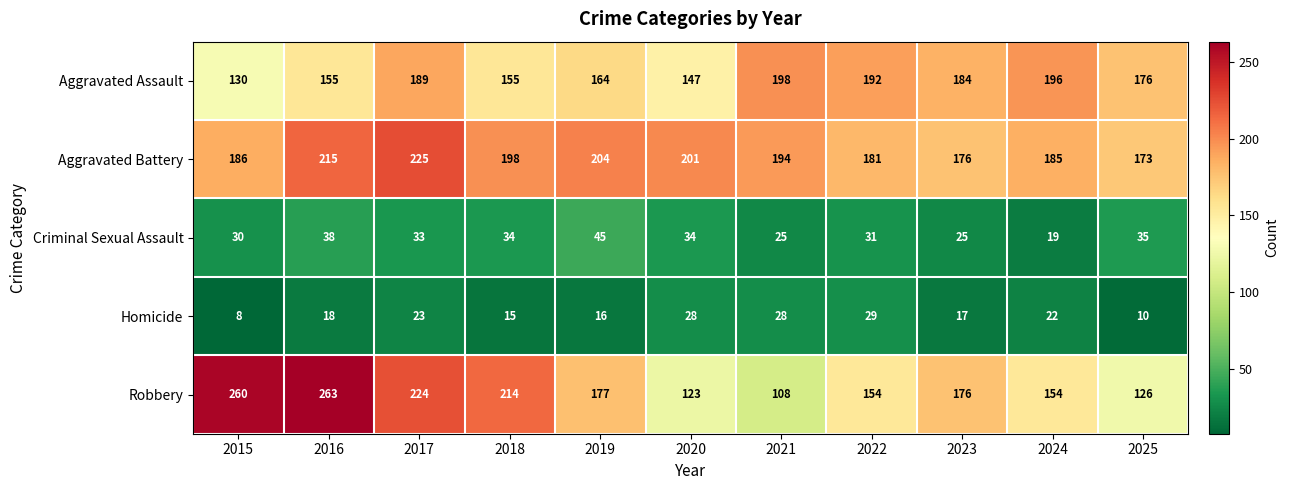

What is the smallest value displayed?

8